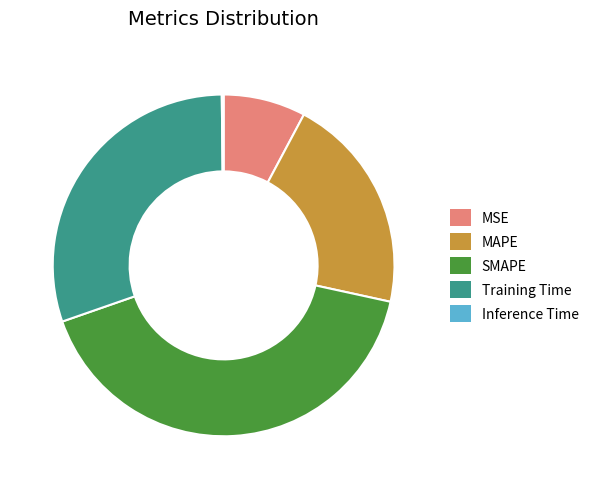

Does MSE represent more than half of the total?

No